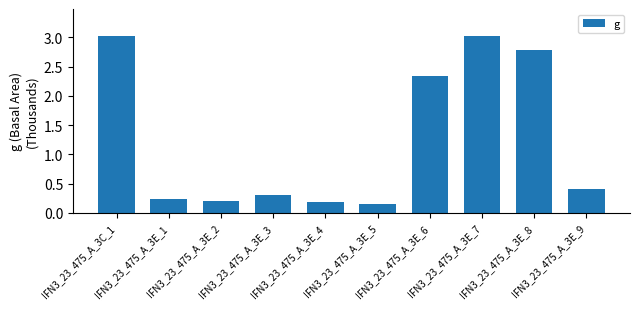

What is the greatest value displayed?

3.0